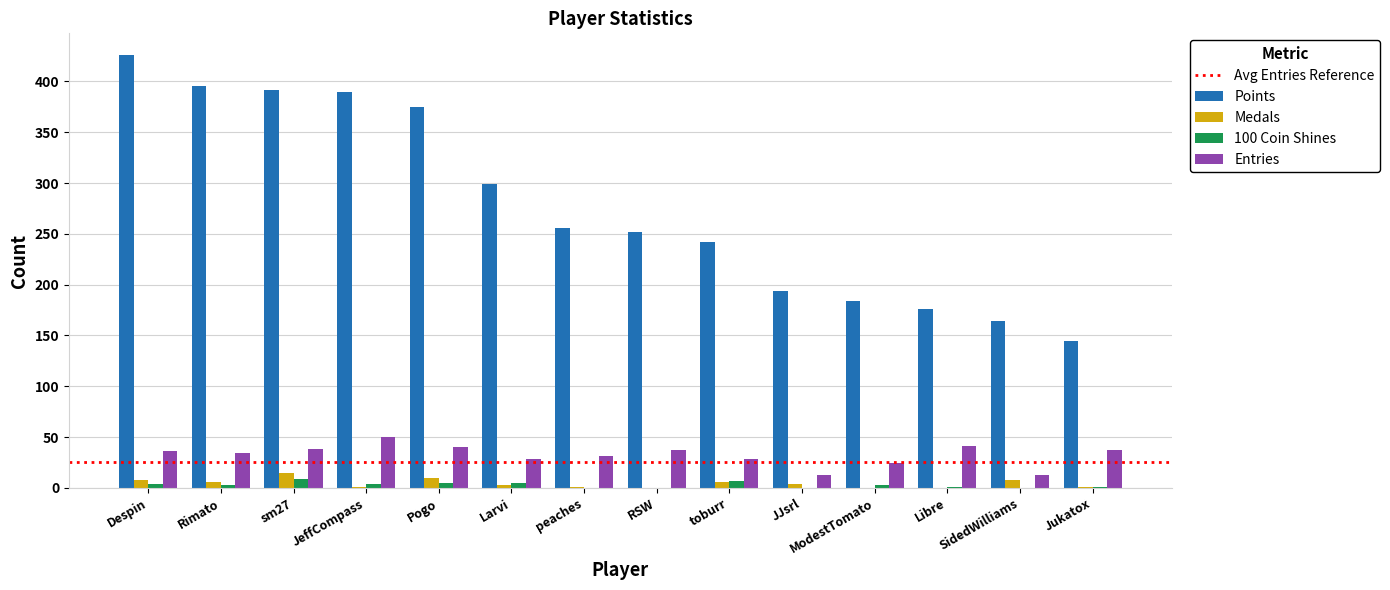

What is the sum of all Points values?

3890